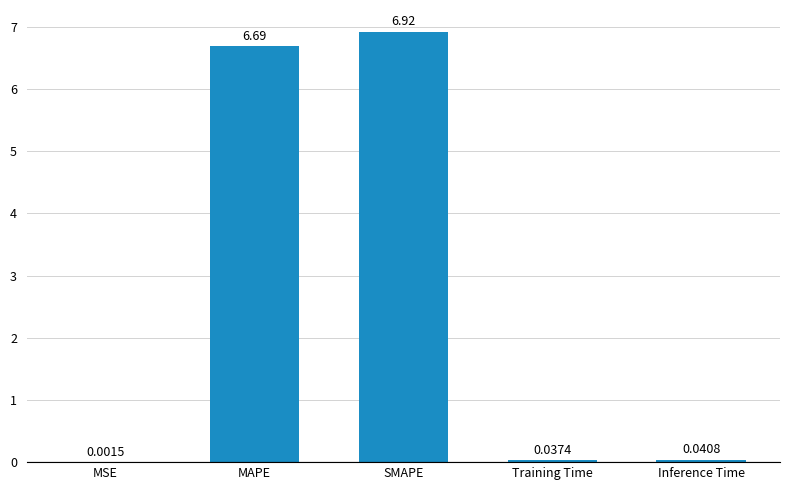

What is the change in value from MSE to SMAPE?

+6.9